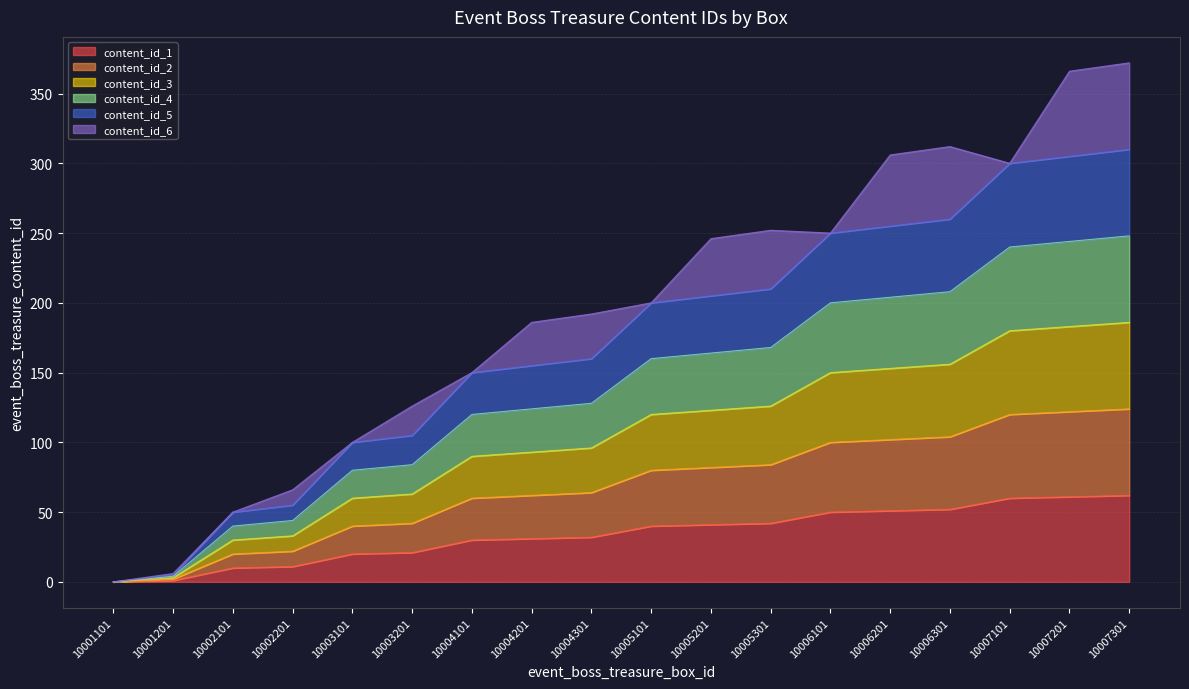

List the labels in order of content_id_1 value, smallest first.

10001101, 10001201, 10002101, 10002201, 10003101, 10003201, 10004101, 10004201, 10004301, 10005101, 10005201, 10005301, 10006101, 10006201, 10006301, 10007101, 10007201, 10007301